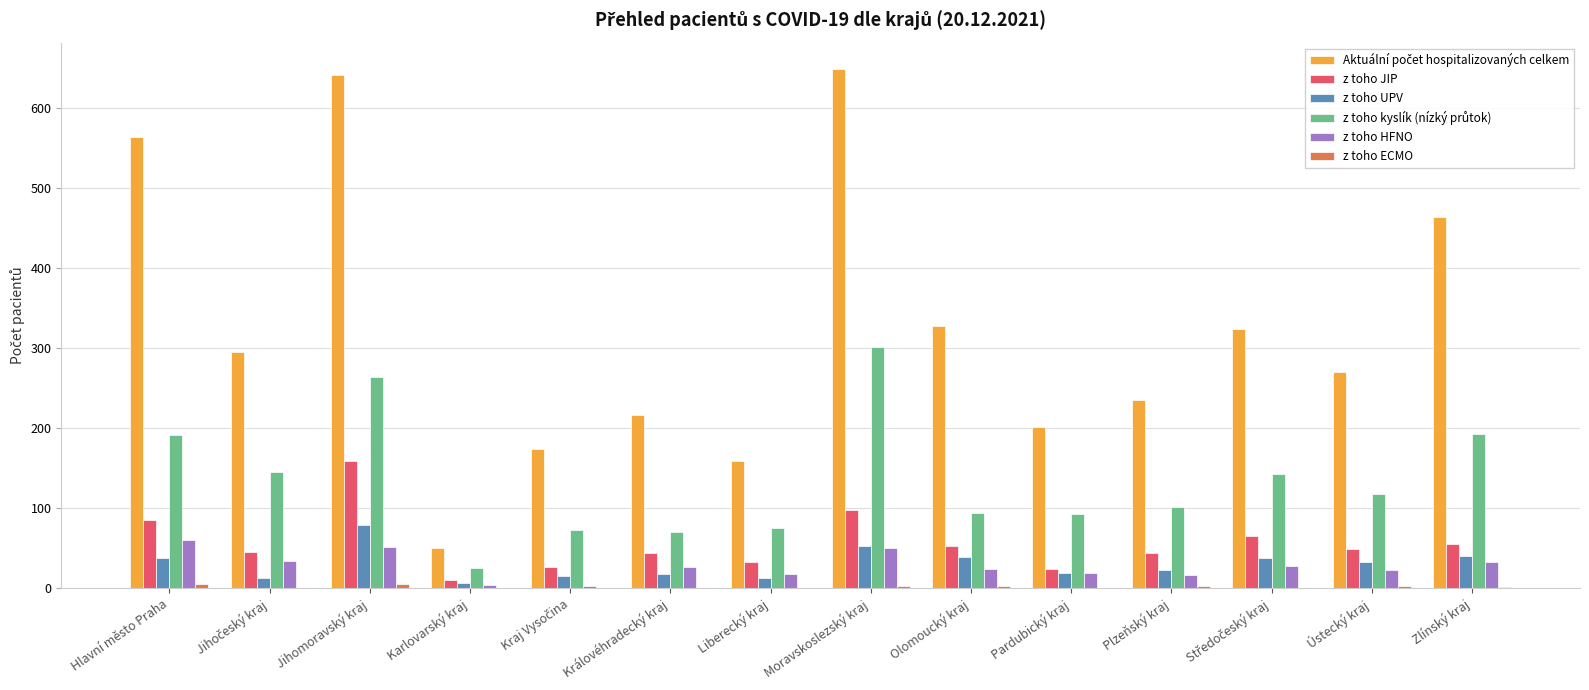

True or false: z toho HFNO has a value of 18 at Liberecký kraj.

True